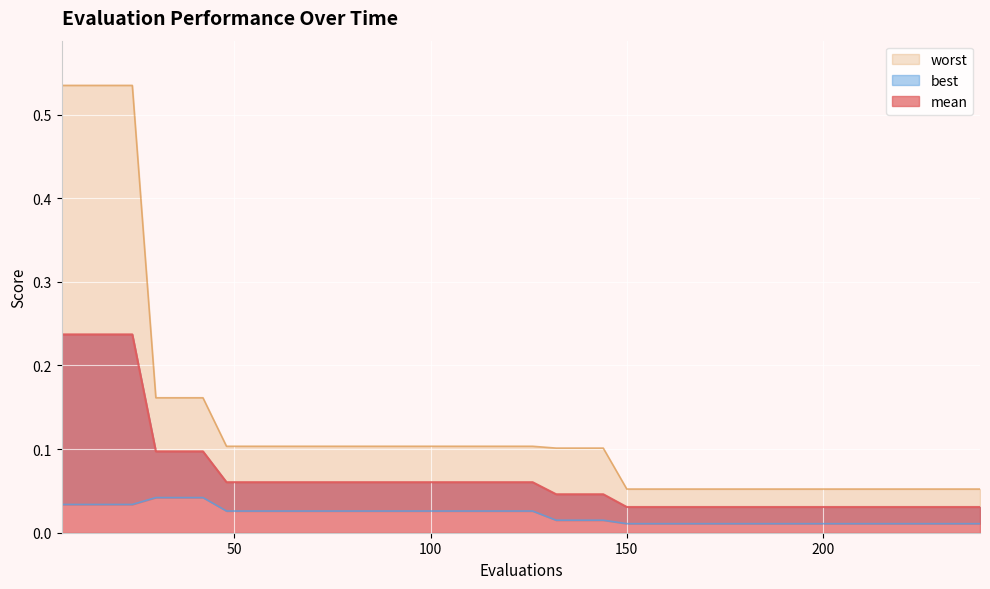

Does the chart display data point markers on the line(s)?

No